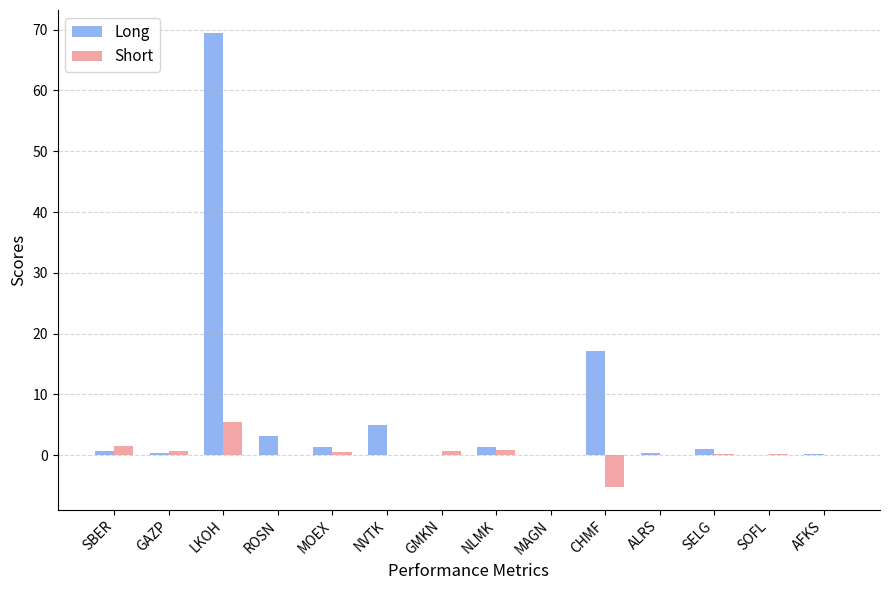

What is the average value of the Short series?

0.4